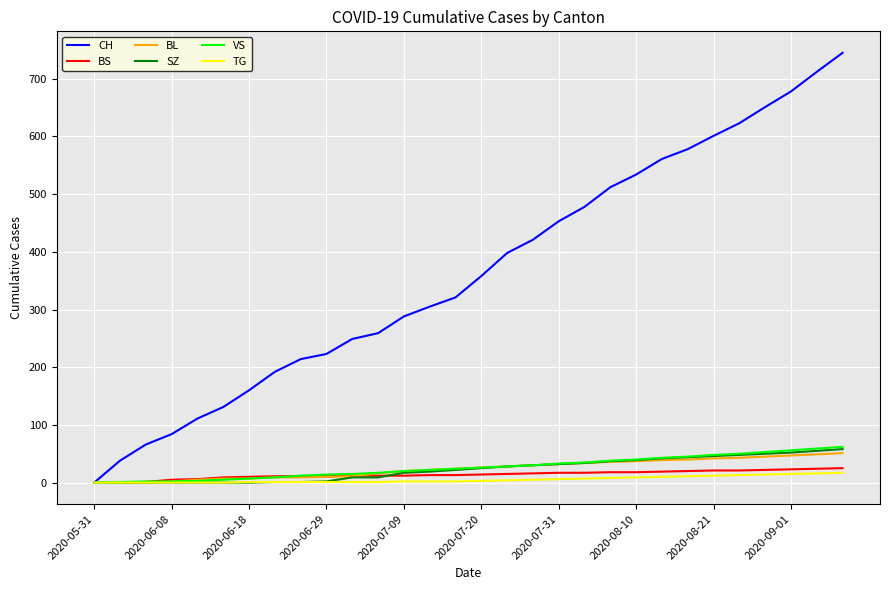

Which series has the widest spread of values?

CH